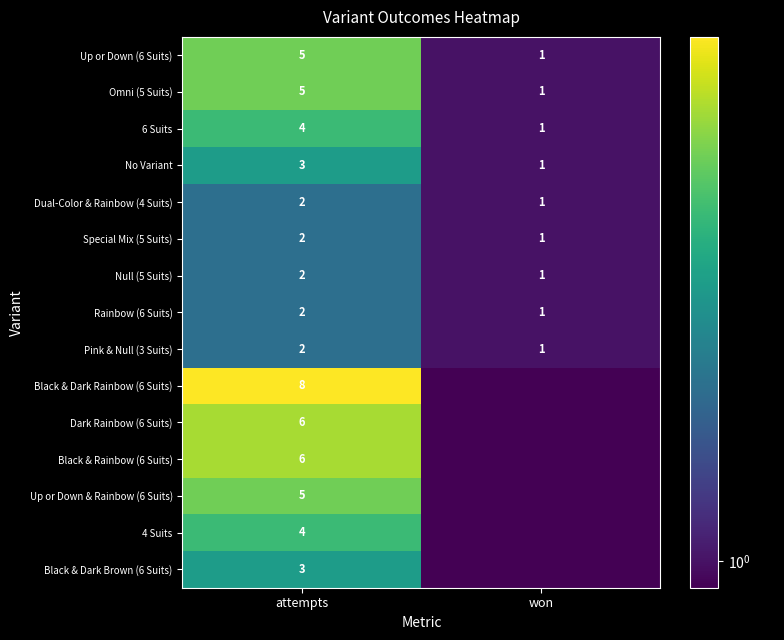

At which label does 6 Suits reach its minimum?

won